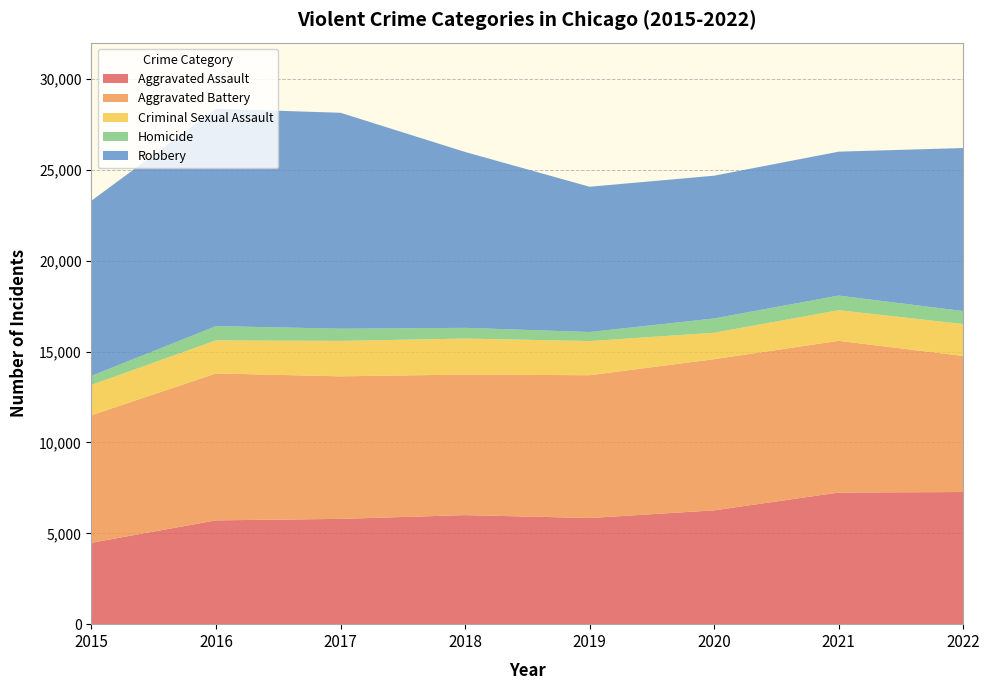

Reading right to left, list all the values displayed in this chart.

Aggravated Assault: 2022=7271	2021=7243	2020=6263	2019=5841	2018=6001	2017=5793	2016=5712	2015=4480
Aggravated Battery: 2022=7487	2021=8348	2020=8319	2019=7857	2018=7734	2017=7845	2016=8085	2015=7018
Criminal Sexual Assault: 2022=1758	2021=1687	2020=1454	2019=1880	2018=1982	2017=1950	2016=1819	2015=1670
Homicide: 2022=714	2021=804	2020=787	2019=498	2018=589	2017=672	2016=786	2015=496
Robbery: 2022=8970	2021=7918	2020=7855	2019=7994	2018=9679	2017=11880	2016=11960	2015=9638